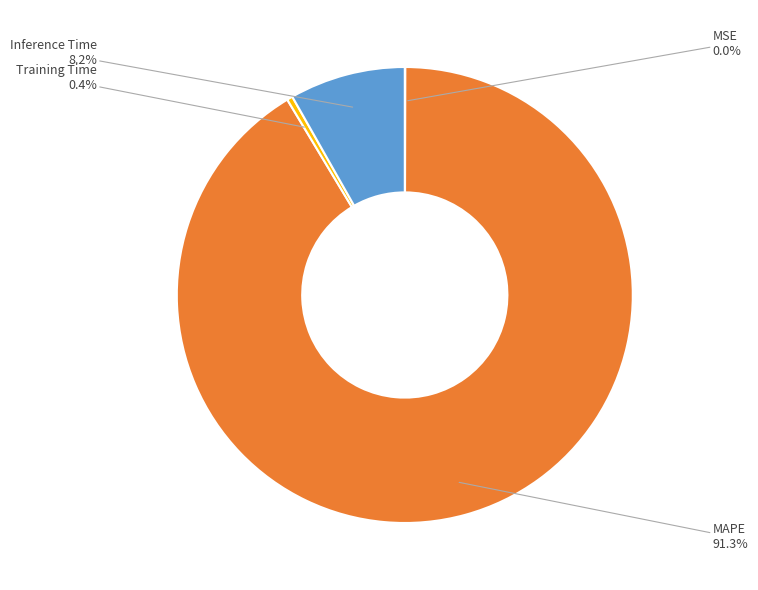

Is there any slice that represents more than half of the pie?

Yes